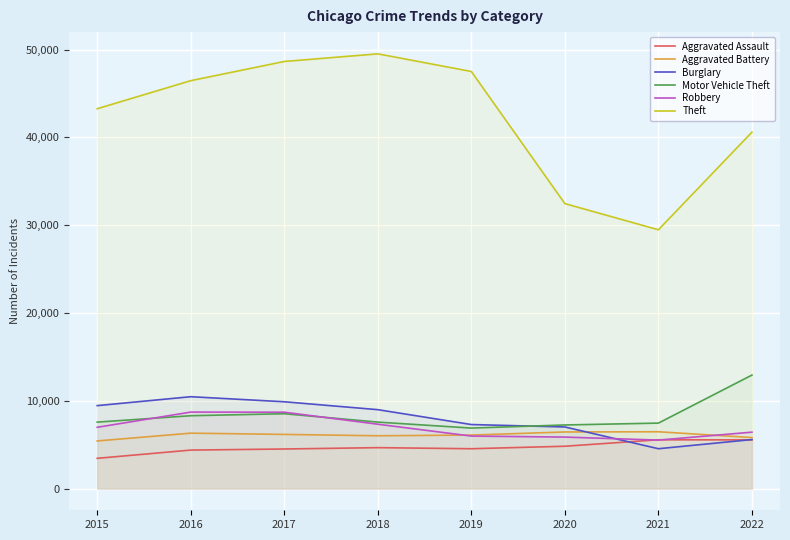

How many data points in Robbery are less than 6976?

4